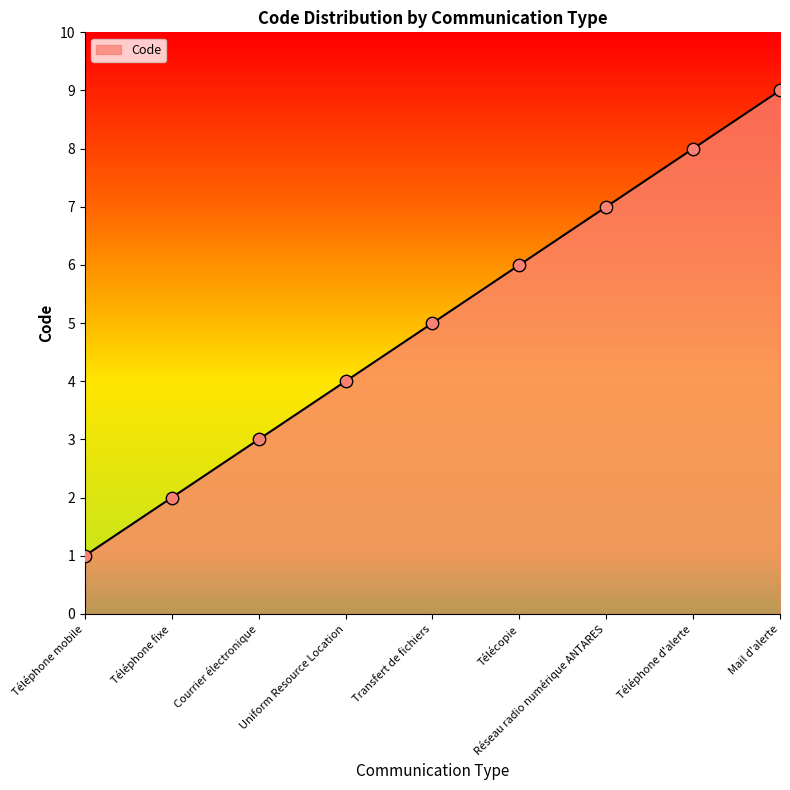

What is the ratio of the value at Téléphone mobile to the value at Télécopie?

0.2